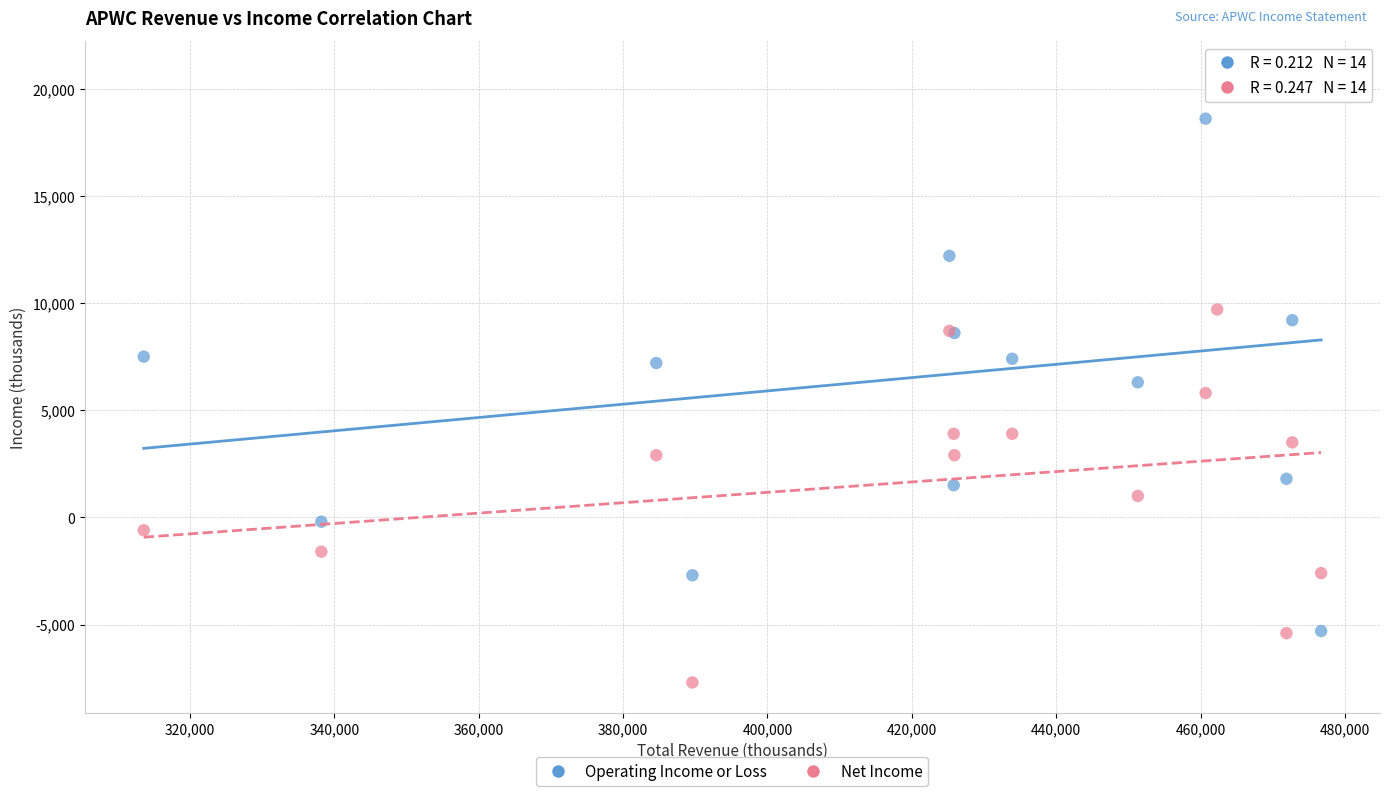

Which series has the largest Y range (max minus min)?

Operating Income or Loss